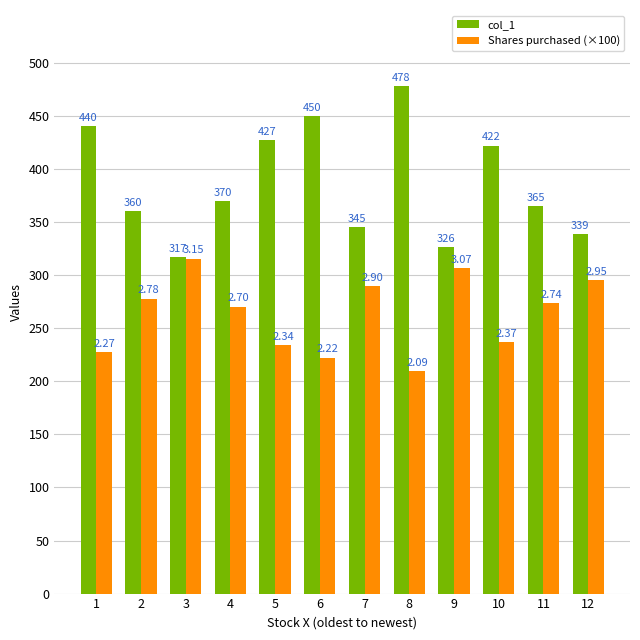

How many bars are there in total?

24